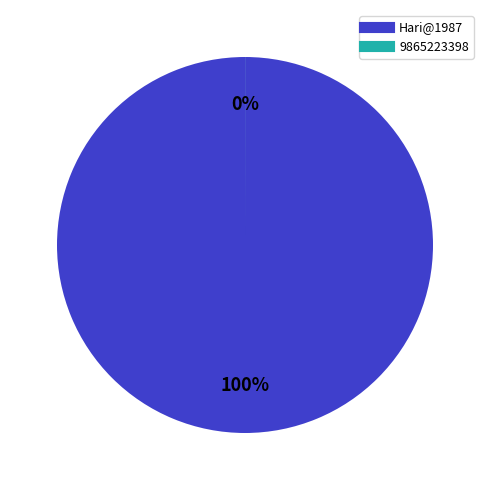

To the nearest percent, what is the difference between the largest and smallest slice percentages?

100%